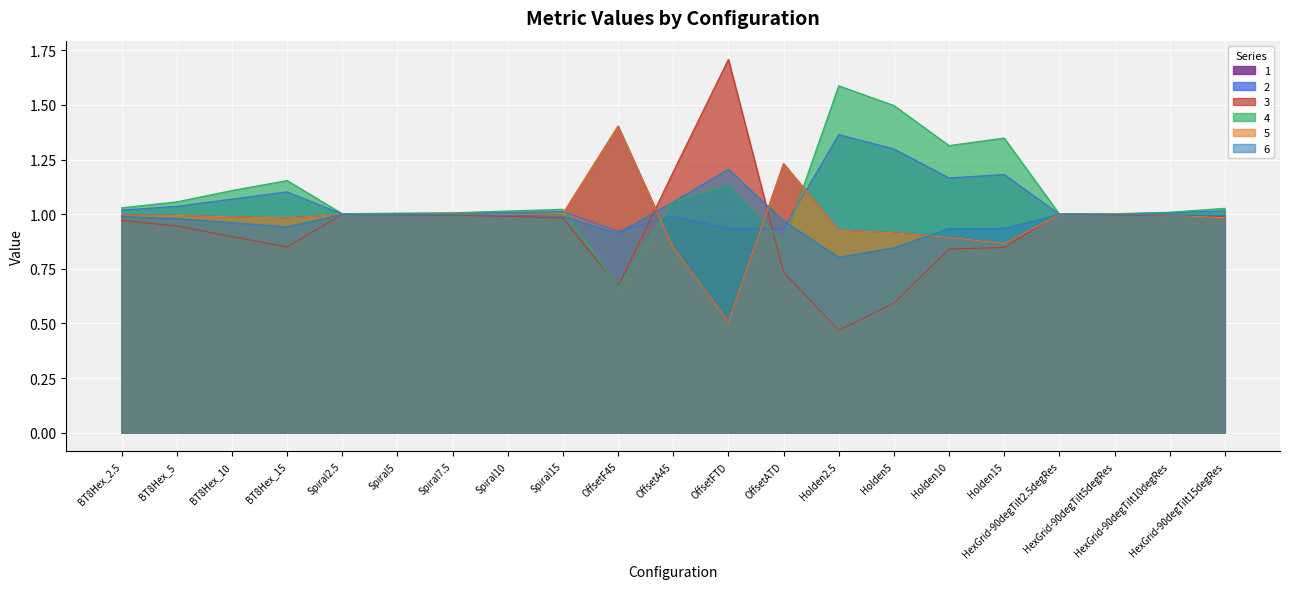

True or false: 6 and 2 intersect in this chart.

True